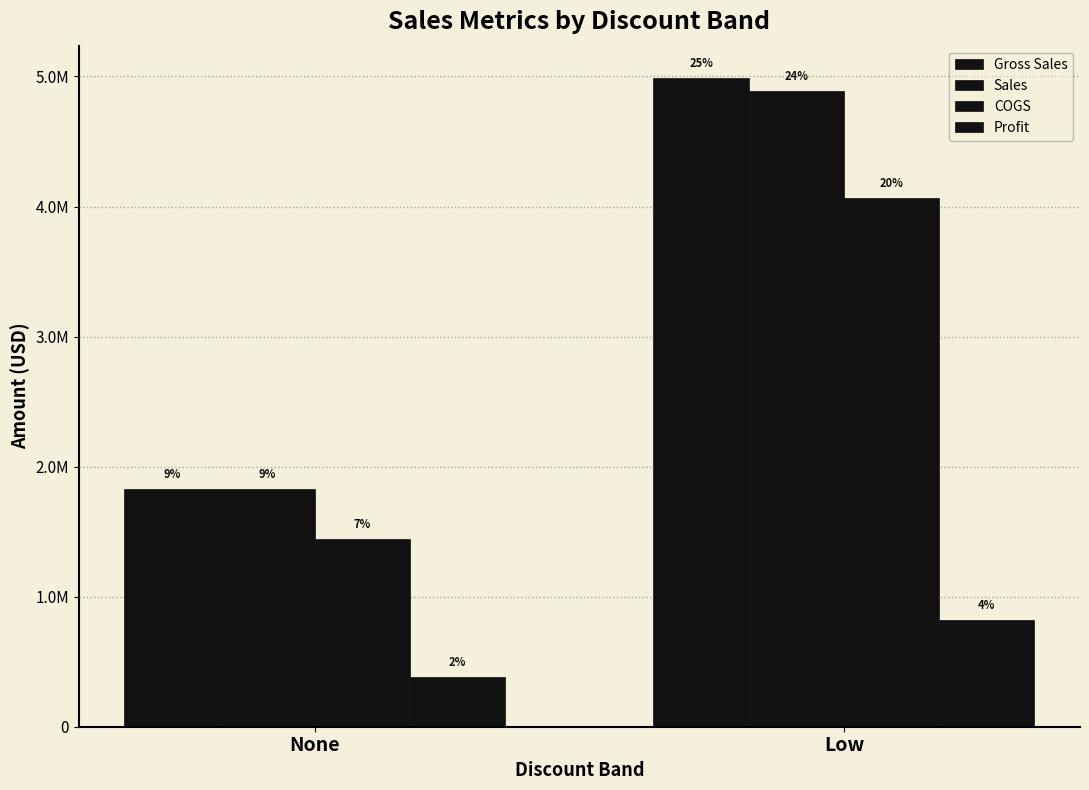

What is the label of the 2nd bar from the left?

Low